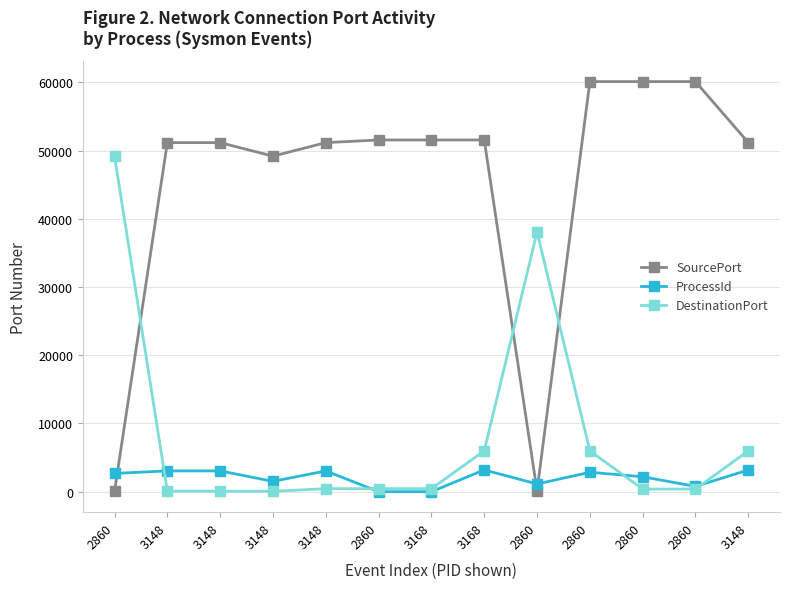

True or false: SourcePort has more than 1 points higher than both neighbors.

True